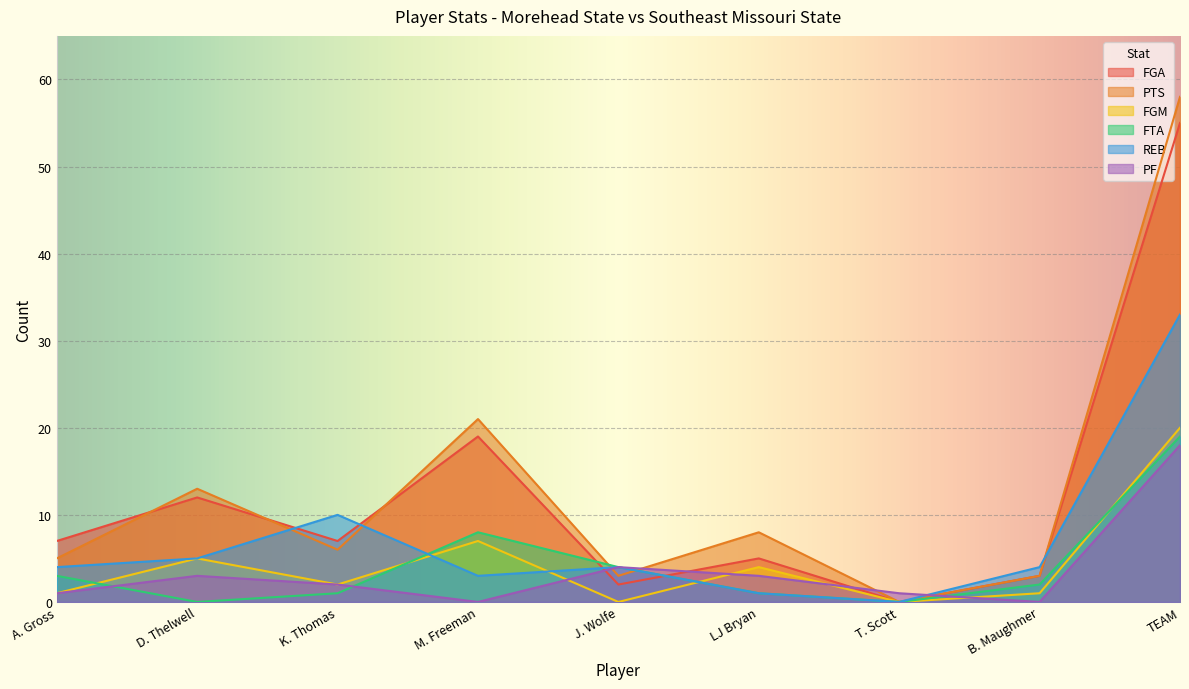

Count the number of categories in the chart.

9